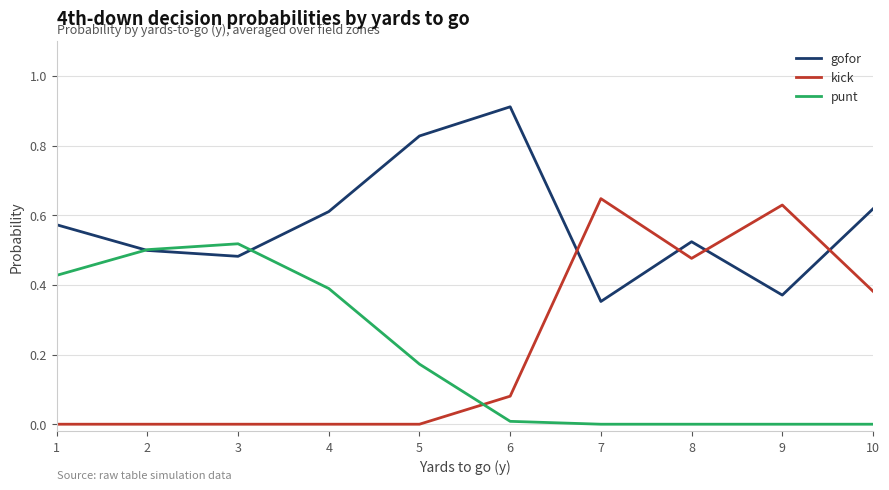

How many interior local valleys does the gofor series have?

3